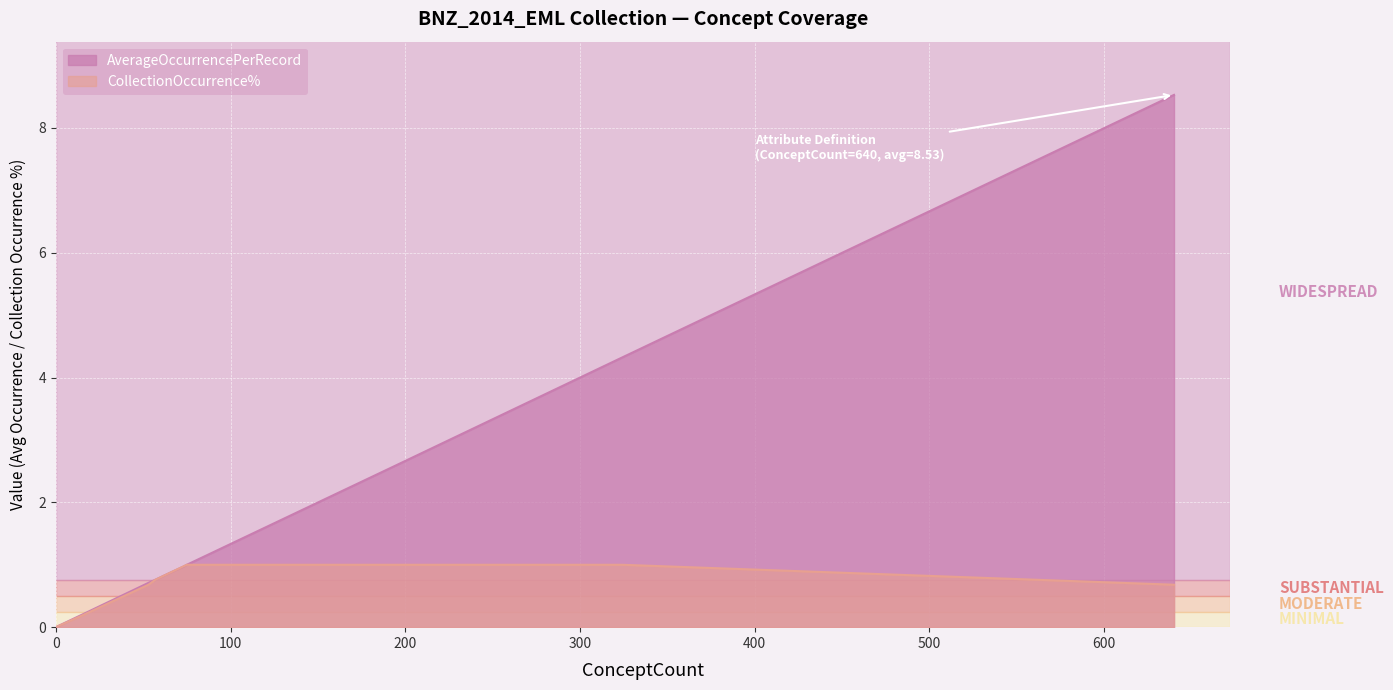

How many lines are shown in the chart?

2